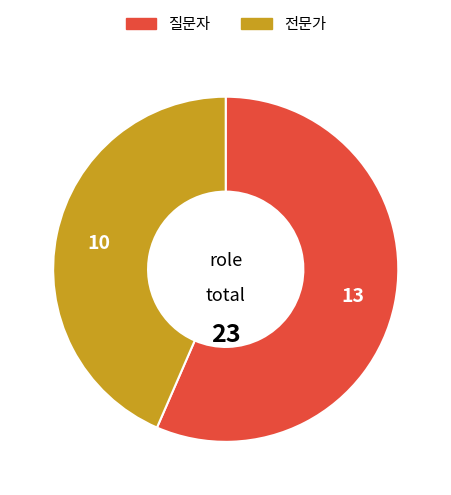

Which has a higher value, 질문자 or 전문가?

질문자